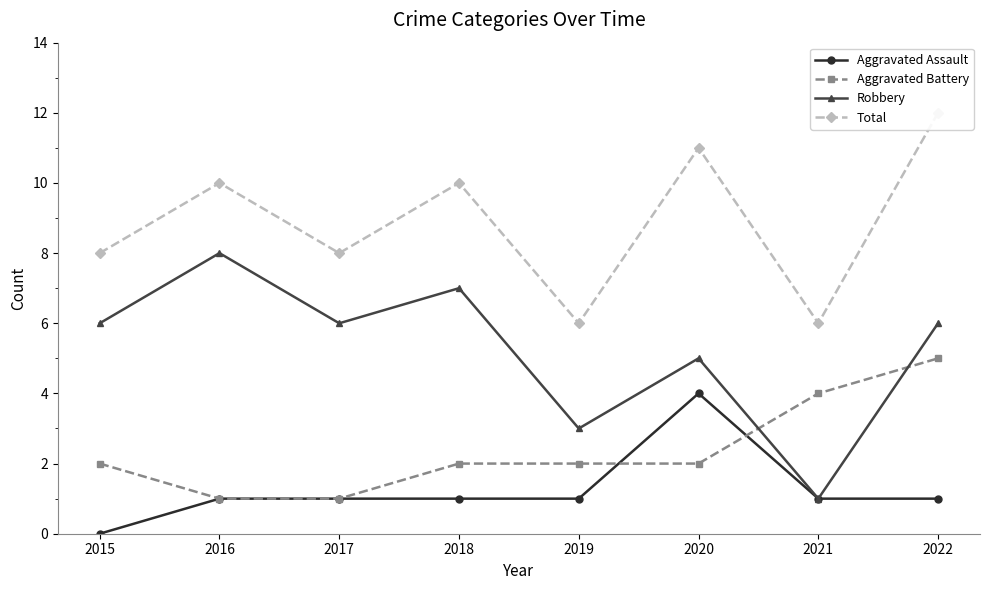

At 2020, list the series in order from smallest to largest.

Aggravated Battery, Aggravated Assault, Robbery, Total